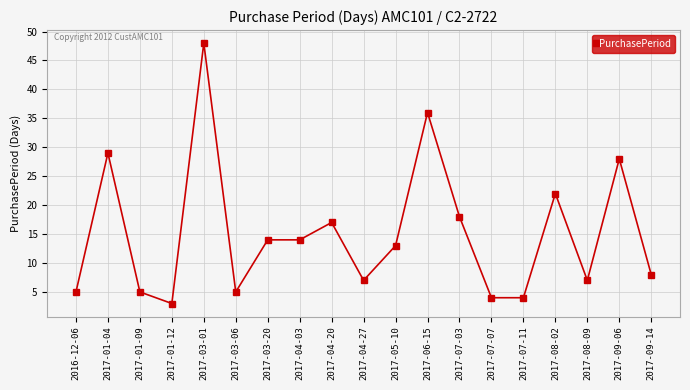

What is the sum of all values?

287